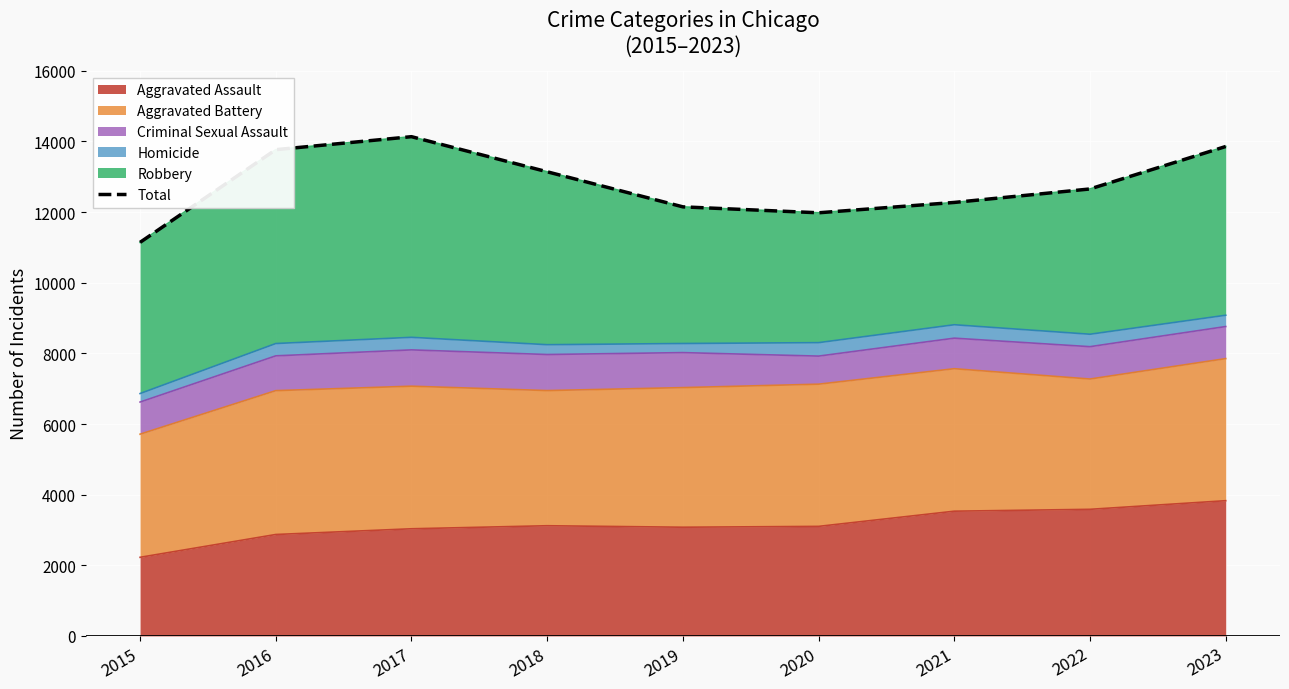

What is the value of the 8th point from the left?

12656